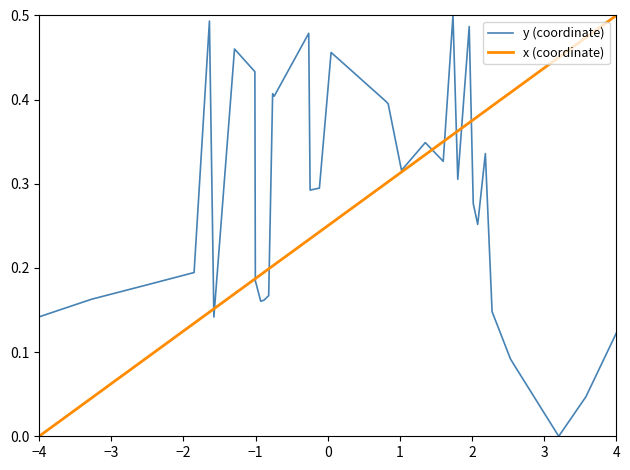

What are all the series names shown in the legend?

y (coordinate), x (coordinate)